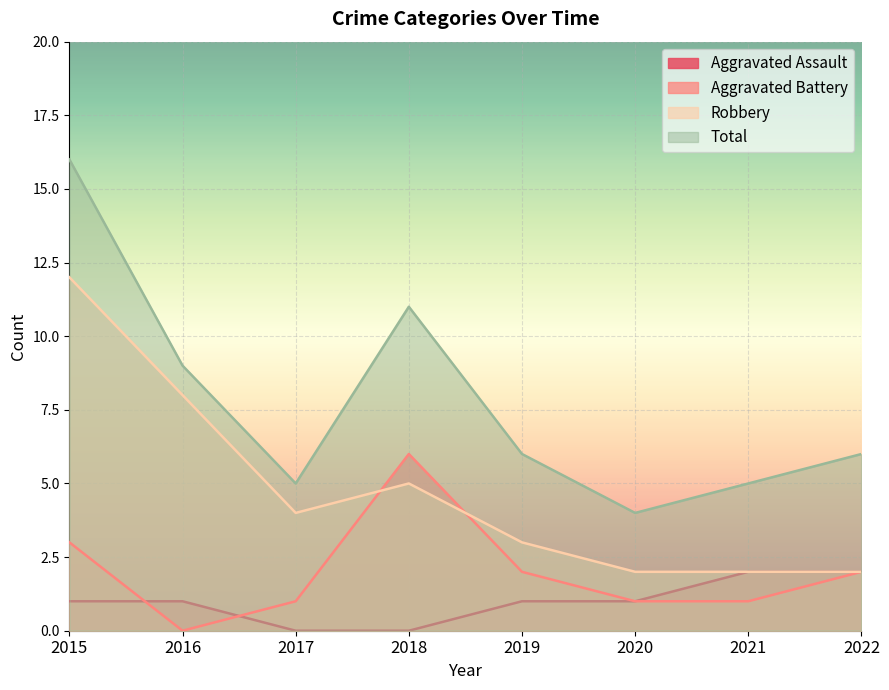

True or false: Total has a value of 16 at 2018.

False